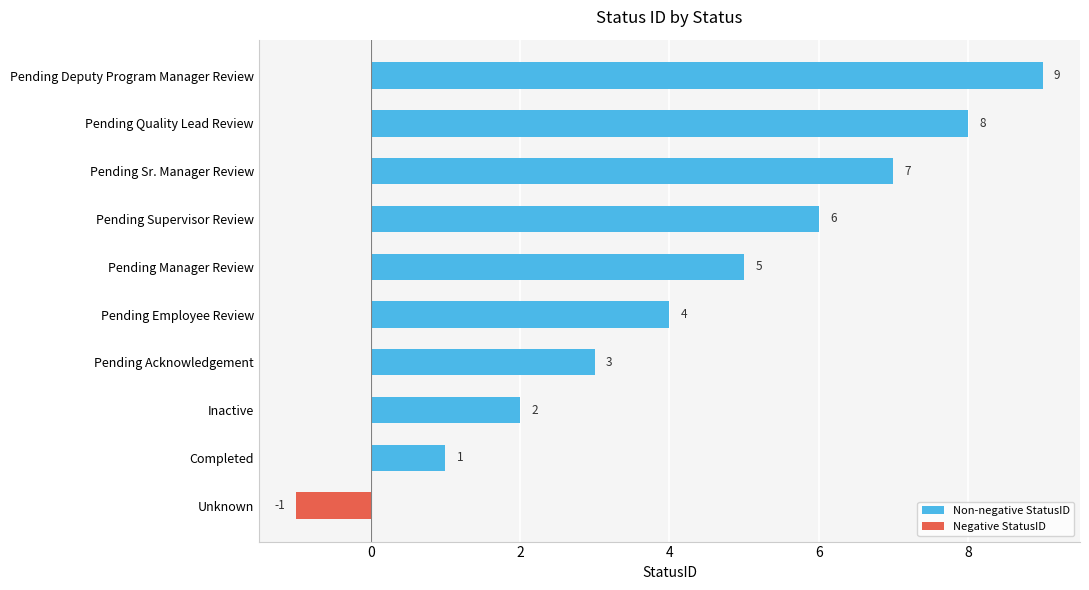

Reading top to bottom, what are all the values shown in this chart?

Pending Deputy Program Manager Review=9	Pending Quality Lead Review=8	Pending Sr. Manager Review=7	Pending Supervisor Review=6	Pending Manager Review=5	Pending Employee Review=4	Pending Acknowledgement=3	Inactive=2	Completed=1	Unknown=-1